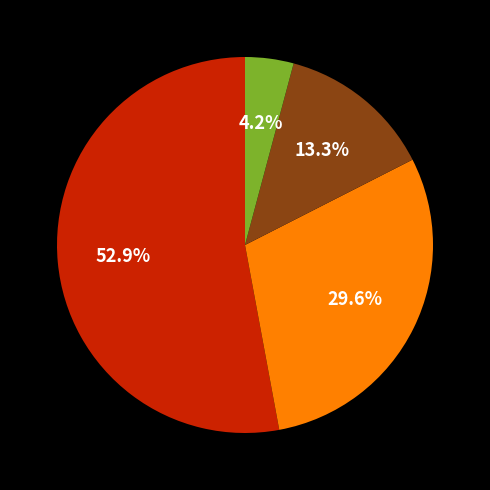

Is there any slice that represents more than half of the pie?

Yes